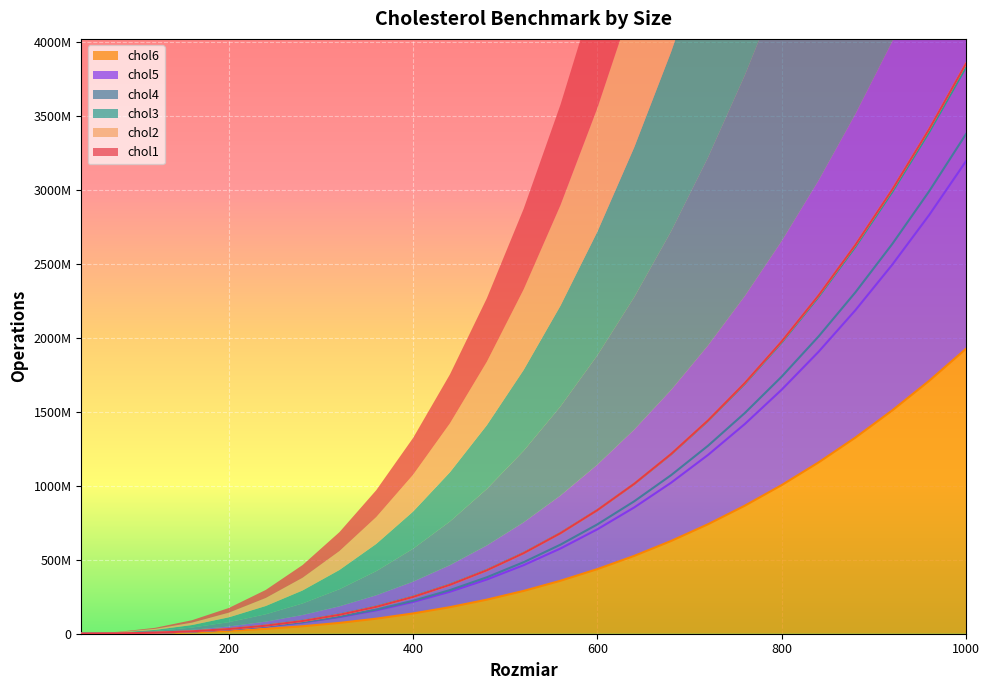

What is the difference between the chol1 values at 560 and 600?

155874654